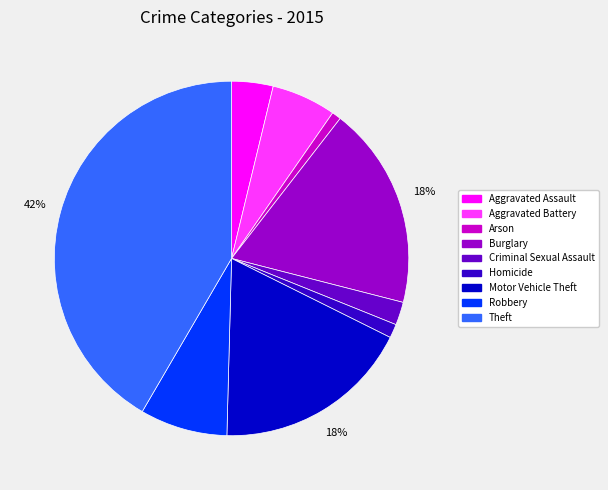

How many slices are in this pie chart?

9